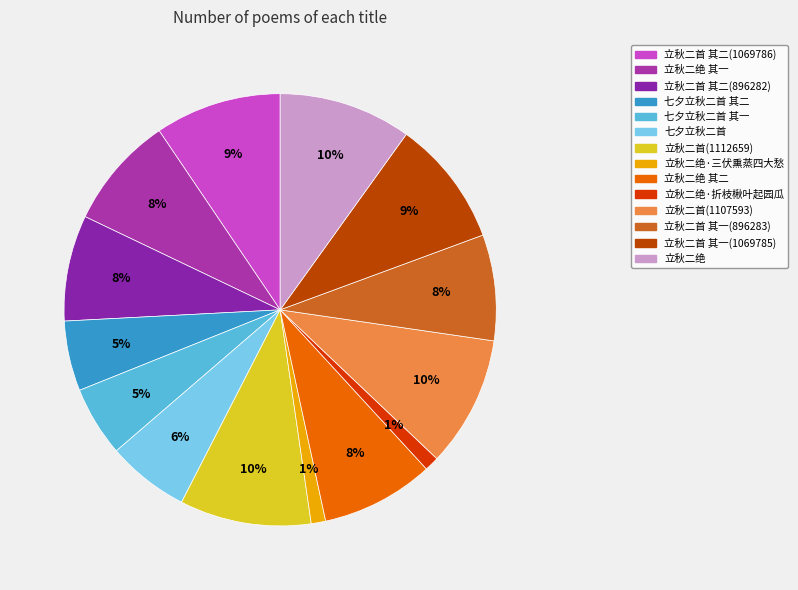

How many segments does this pie chart have?

14